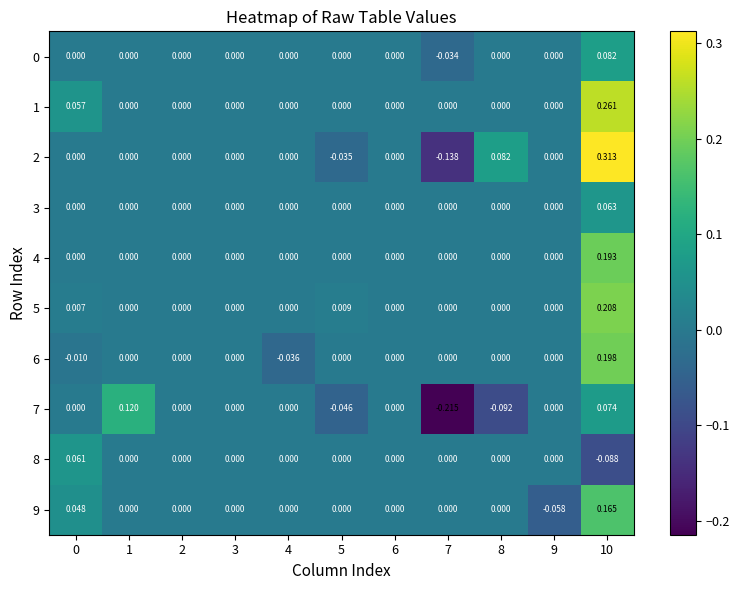

Between 1 and 9, which series saw the biggest shift?

7